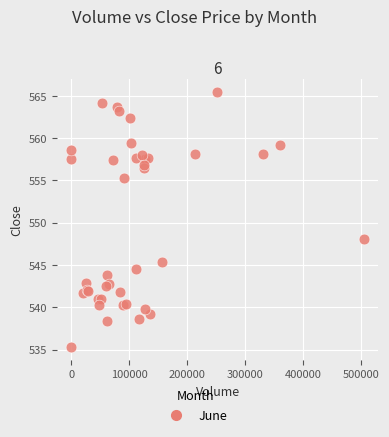

What Y value in the scatter plot is closest to 550?

548.1